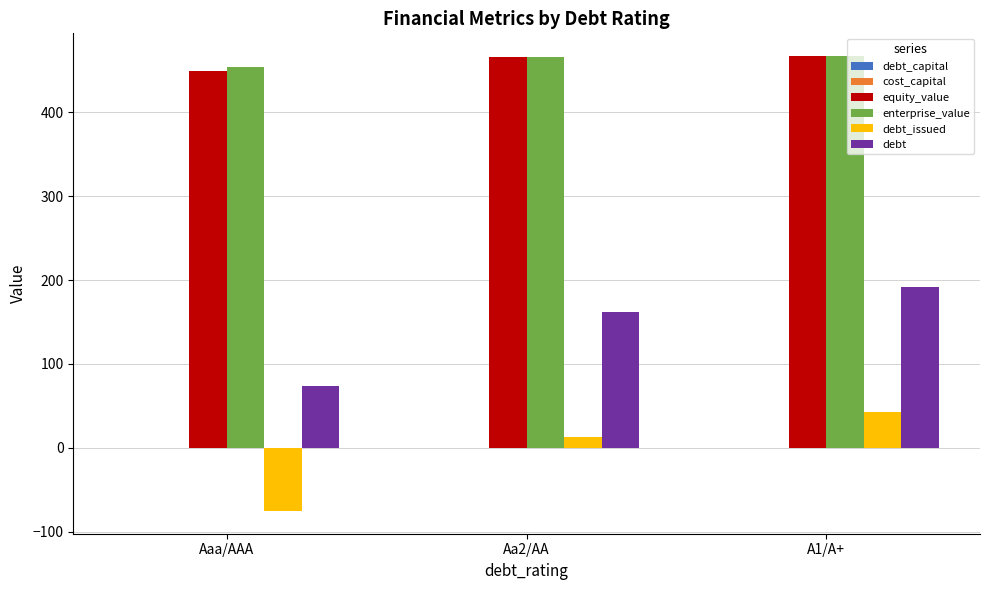

The value of equity_value at A1/A+ is 303.9. True or false?

False